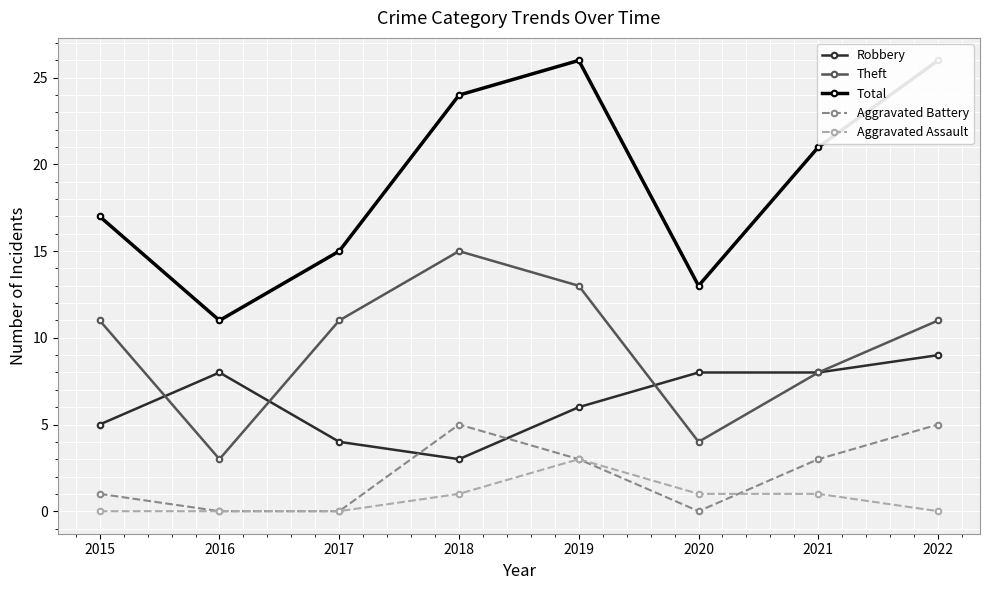

Is it true that Total equals 13 at 2020?

True